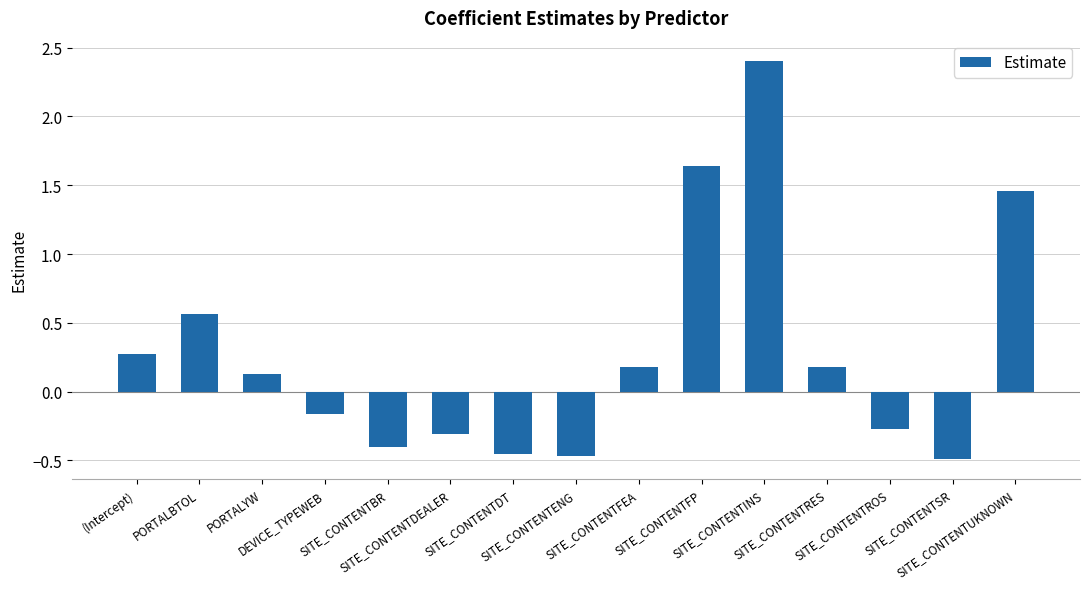

What is the greatest value displayed?

2.4